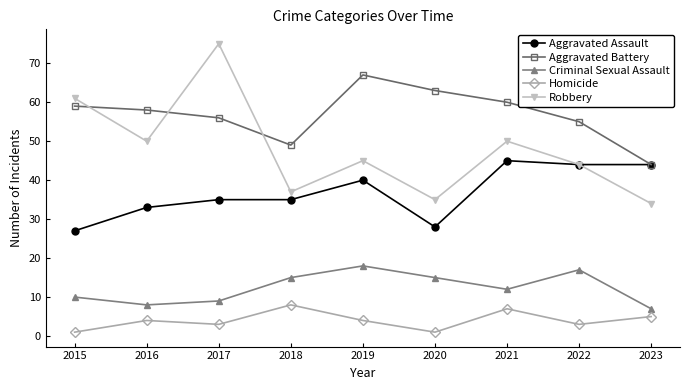

List the series in order of their peak value, highest first.

Robbery, Aggravated Battery, Aggravated Assault, Criminal Sexual Assault, Homicide